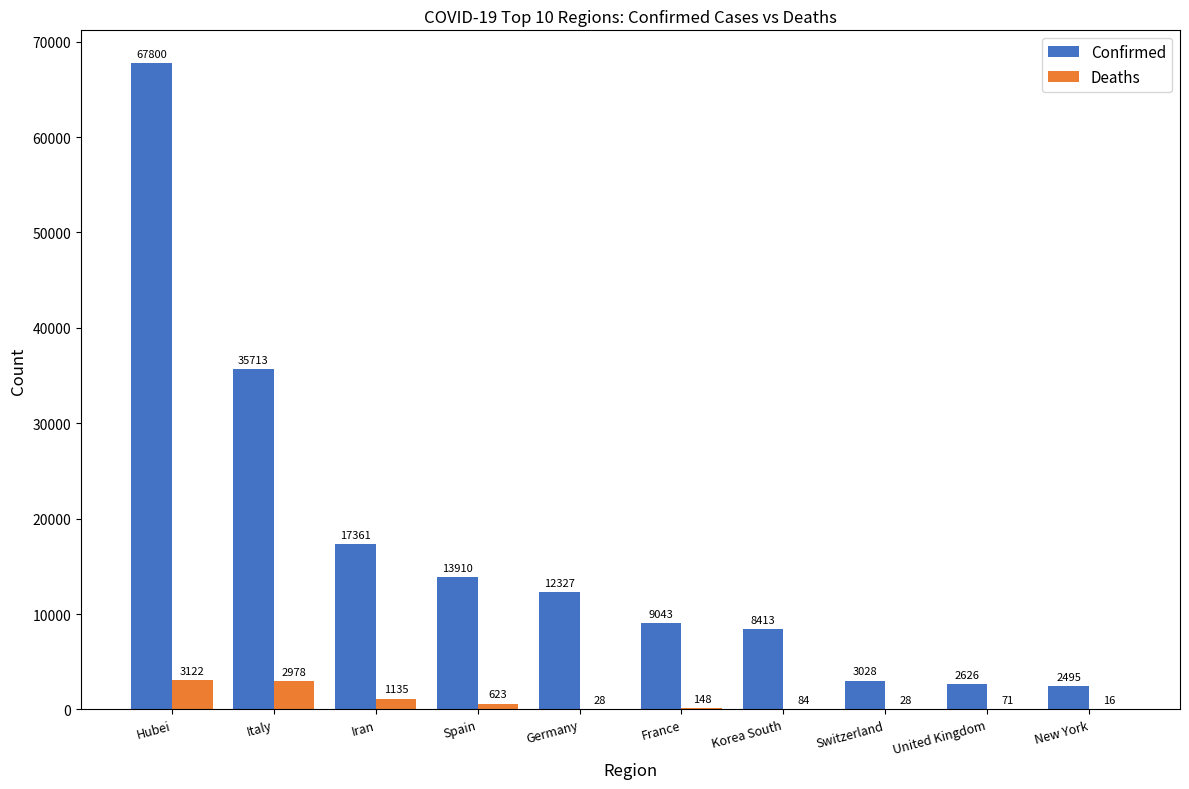

At which category is the sum across all series the highest?

Hubei